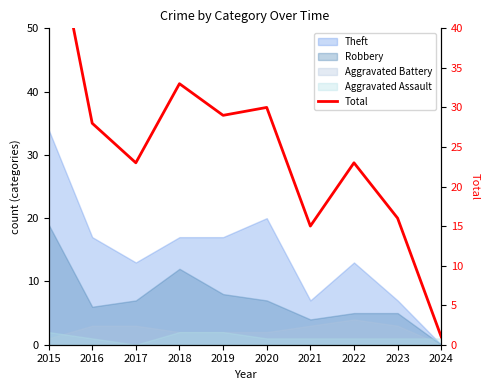

What is the difference between the maximum and minimum values?

55